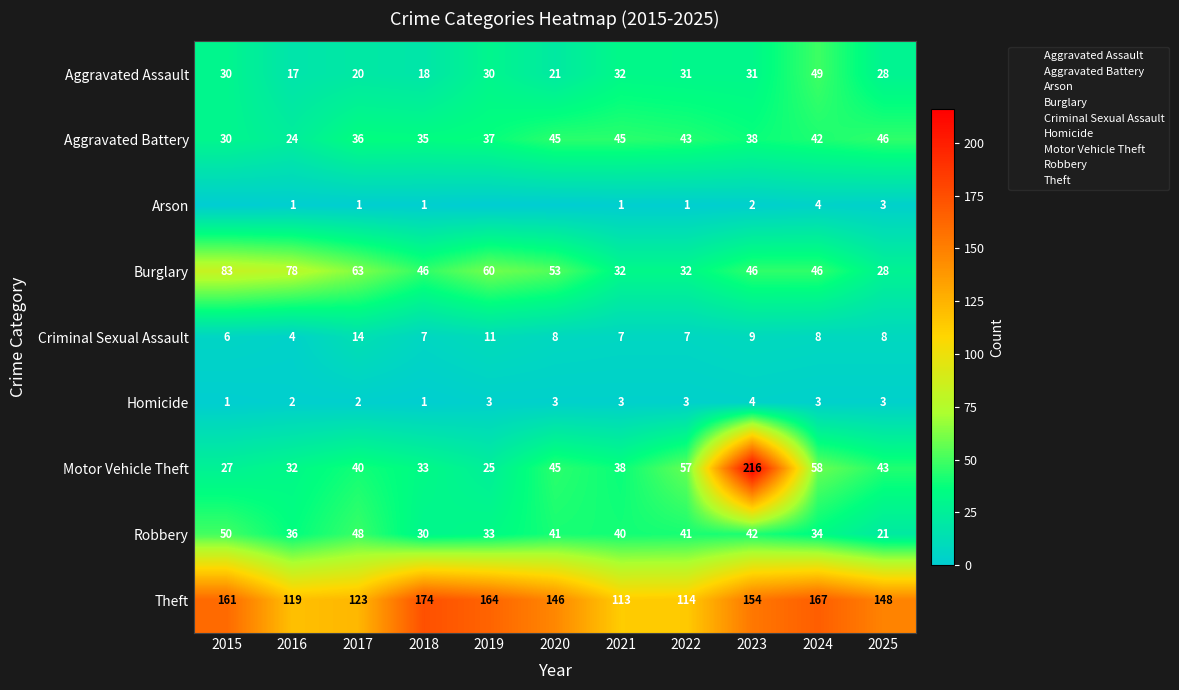

What is the highest value of the Aggravated Battery series?

46